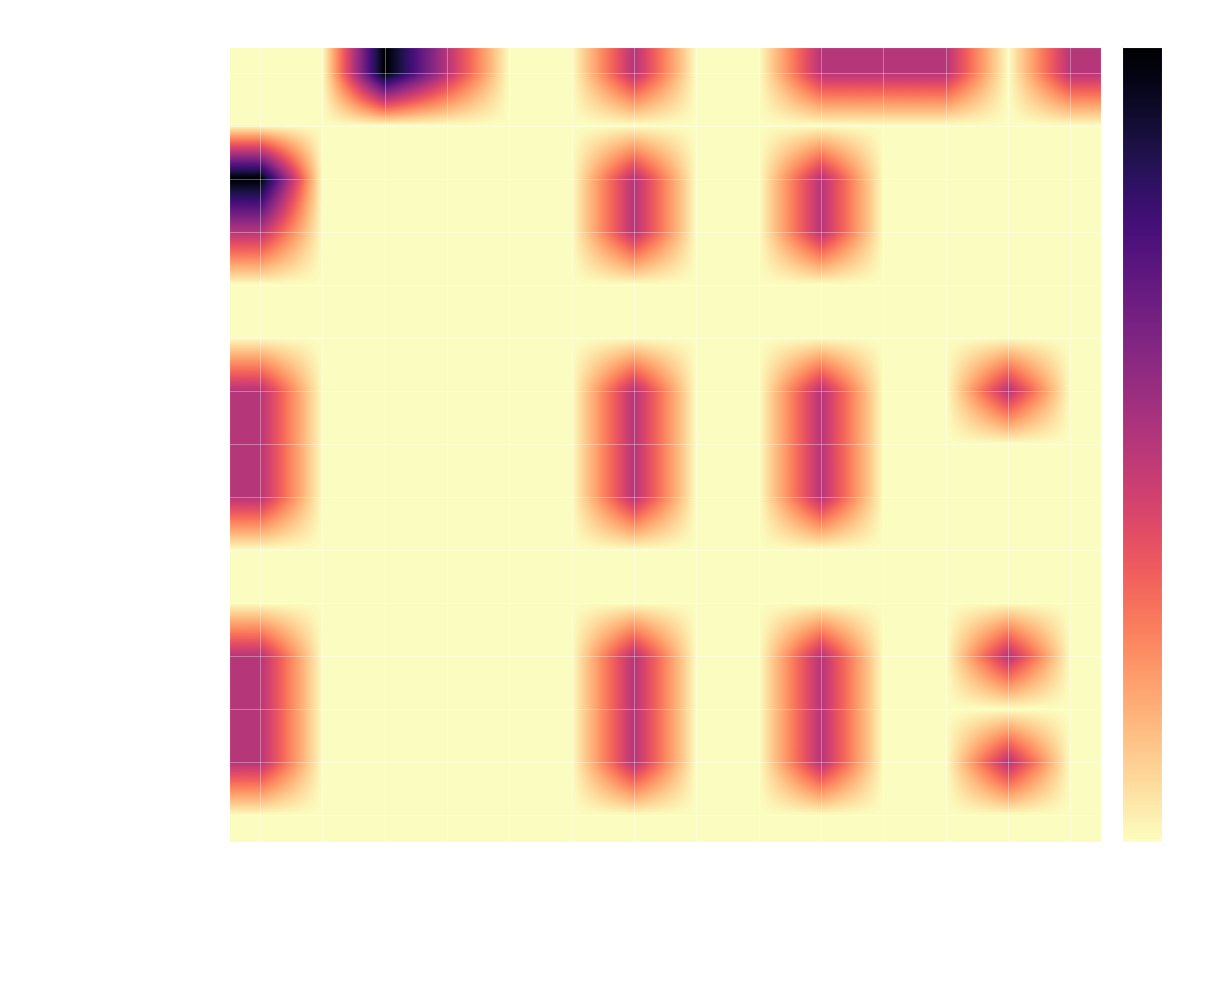

Which series has the widest spread of values?

Extension